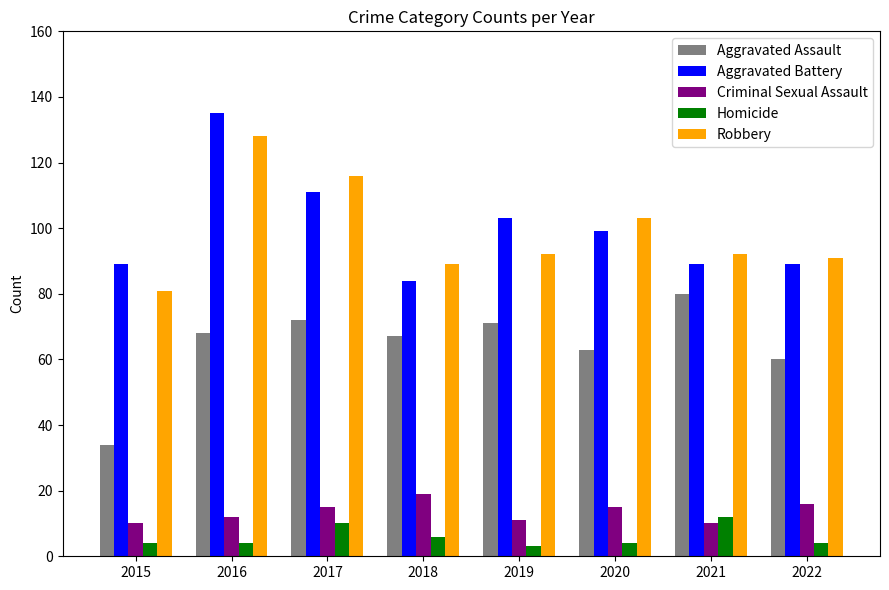

Reading left to right, transcribe all the data shown in this chart.

Aggravated Assault: 2015=34	2016=68	2017=72	2018=67	2019=71	2020=63	2021=80	2022=60
Aggravated Battery: 2015=89	2016=135	2017=111	2018=84	2019=103	2020=99	2021=89	2022=89
Criminal Sexual Assault: 2015=10	2016=12	2017=15	2018=19	2019=11	2020=15	2021=10	2022=16
Homicide: 2015=4	2016=4	2017=10	2018=6	2019=3	2020=4	2021=12	2022=4
Robbery: 2015=81	2016=128	2017=116	2018=89	2019=92	2020=103	2021=92	2022=91